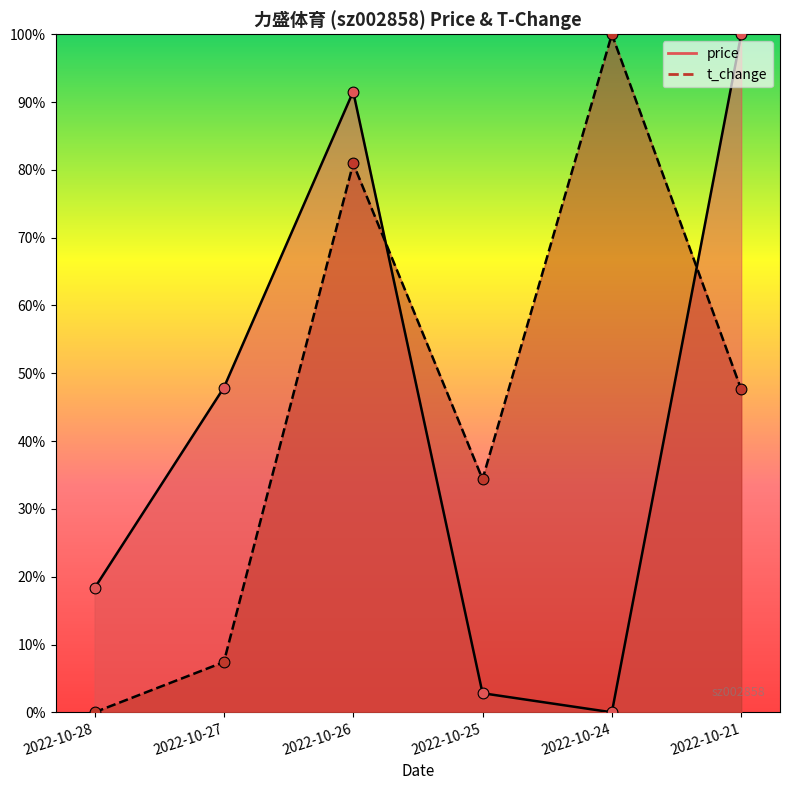

At how many categories does at least one series exceed 0?

6